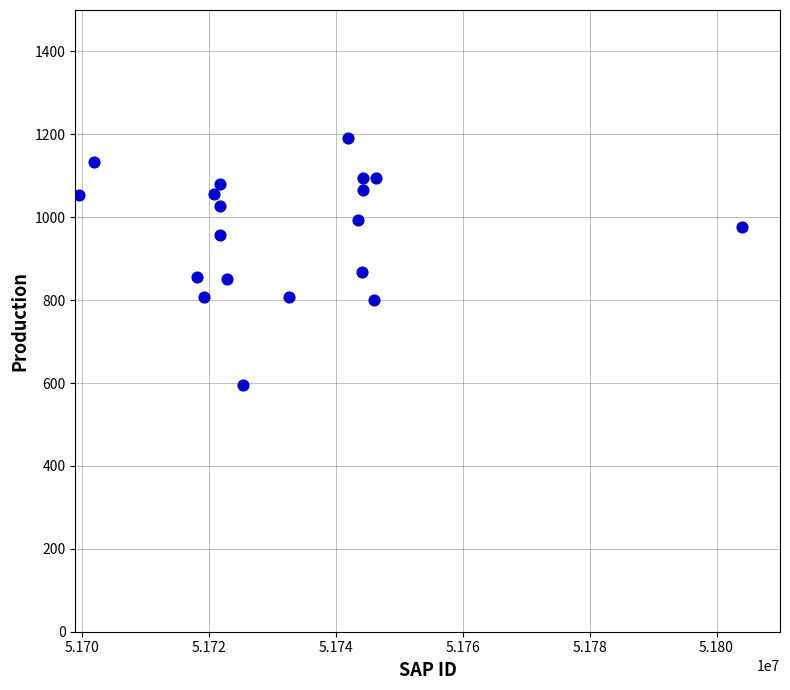

What is the range of Y values (max minus min)?

595